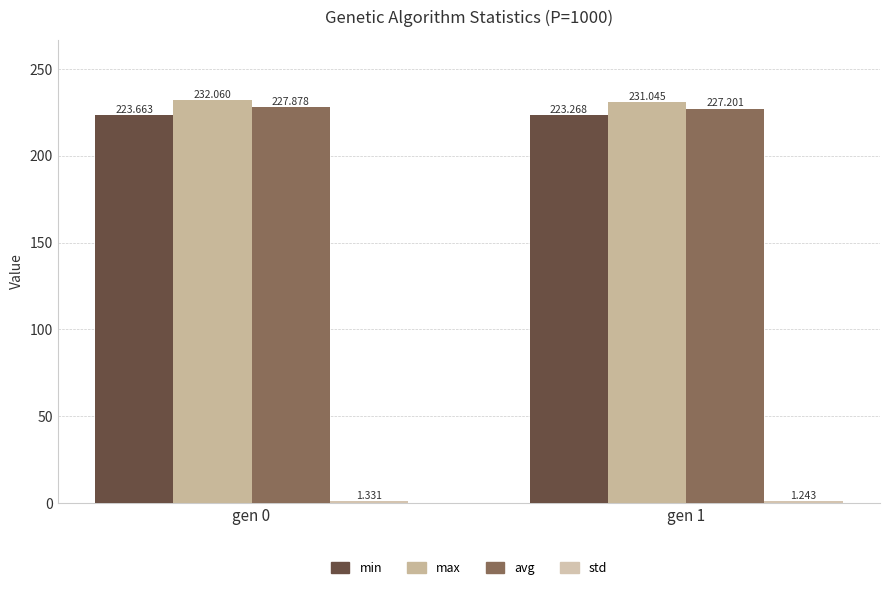

Is the value of min at gen 1 greater than the value of avg at gen 1?

No